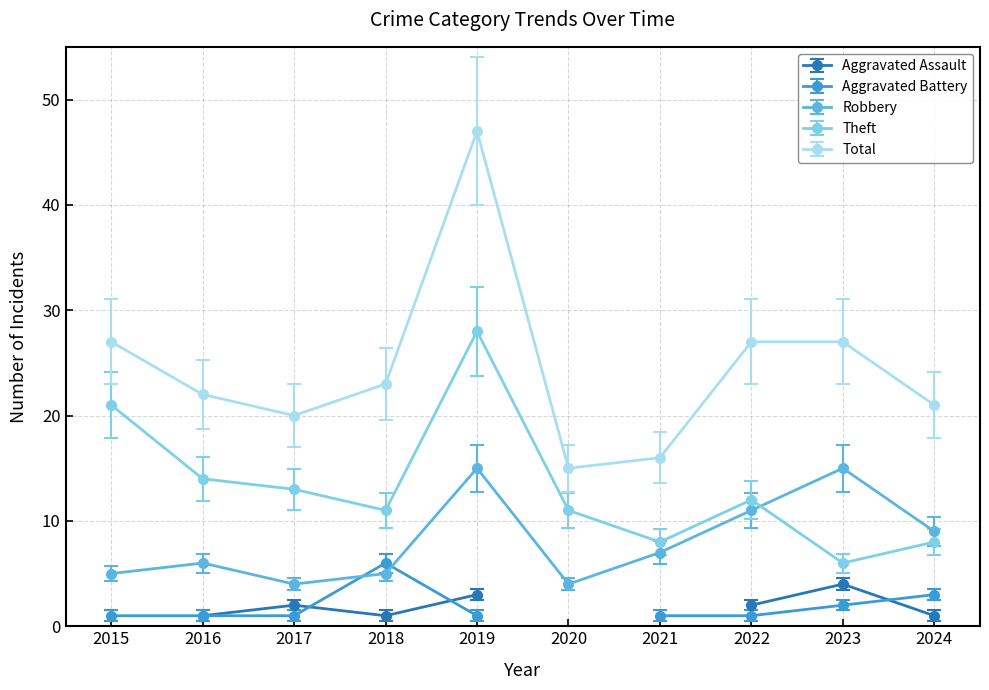

Which category has the lowest value in the Total series?

2020